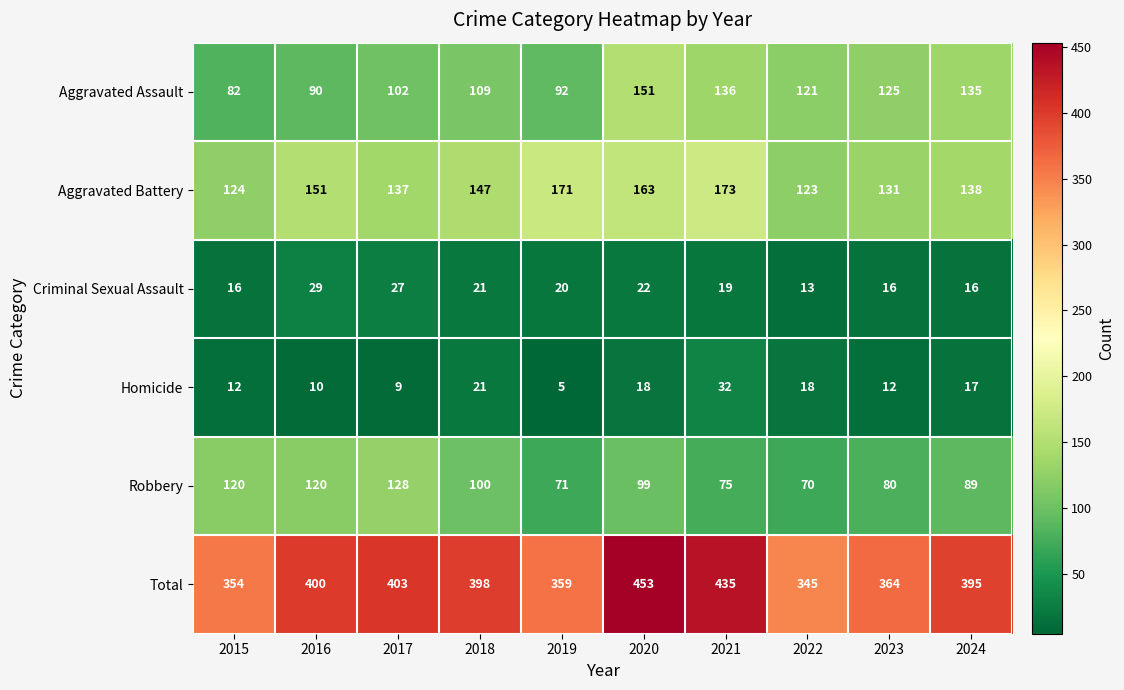

What is the average value of the Aggravated Assault series?

114